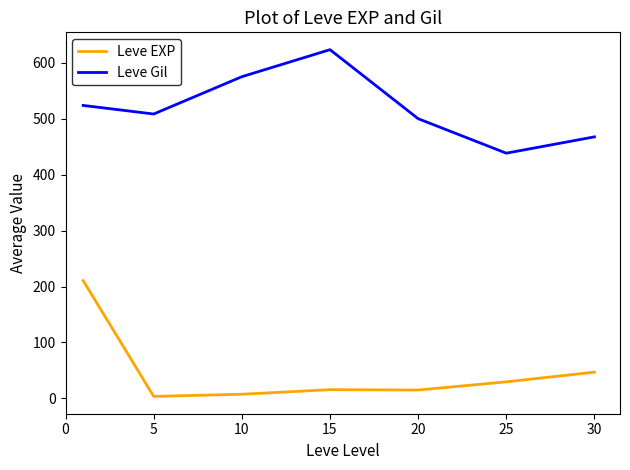

What is the maximum value shown in the chart?

623.3